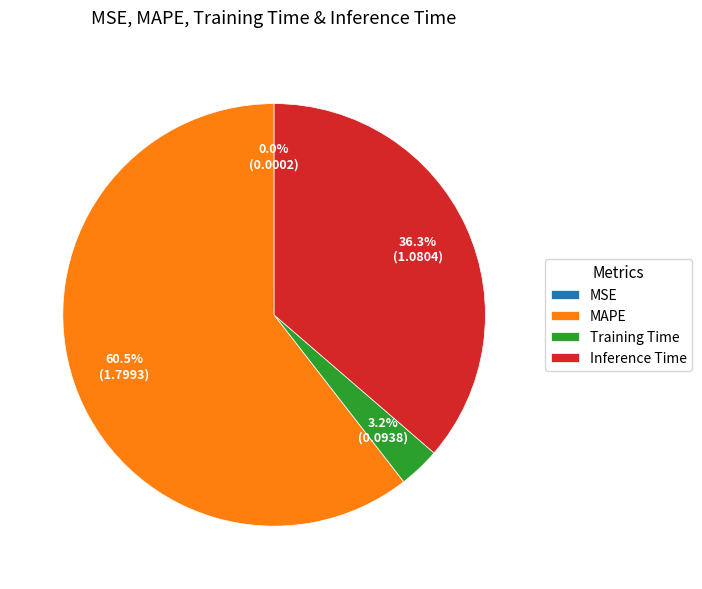

What percentage do Training Time and Inference Time together represent?

39.5%